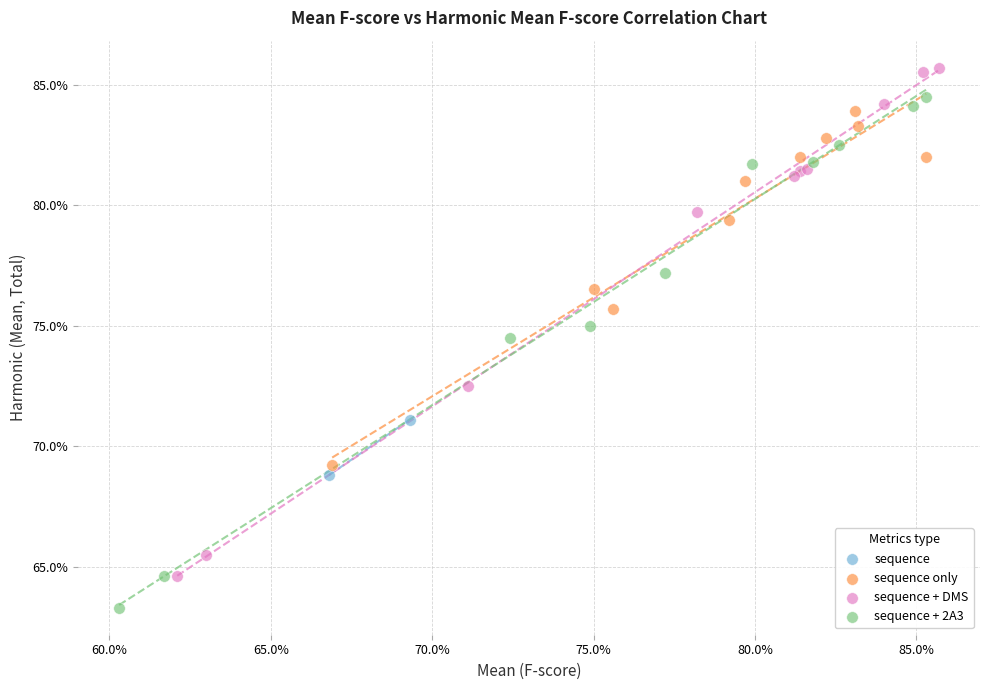

What are all the series names shown in the legend?

sequence, sequence only, sequence + DMS, sequence + 2A3